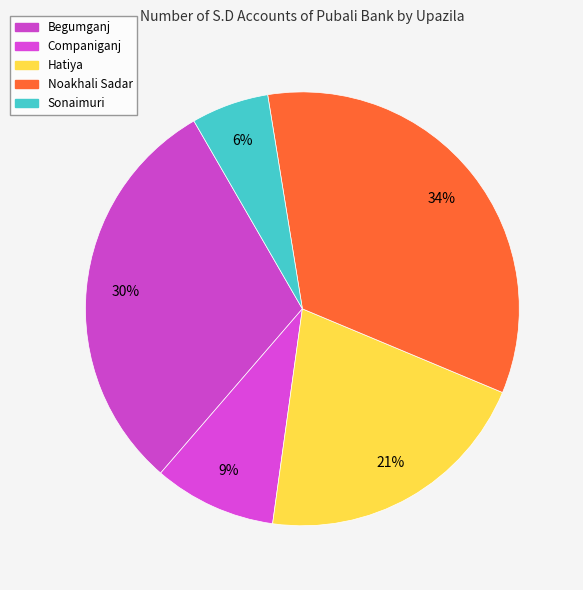

Count the number of slices in the pie.

5